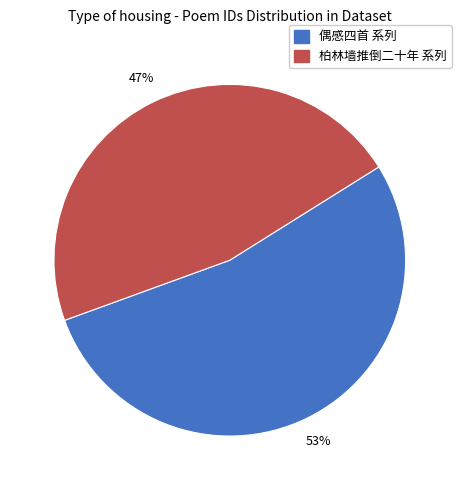

To the nearest percent, what is the combined percentage of 柏林墙推倒二十年 系列 and 偶感四首 系列?

100%